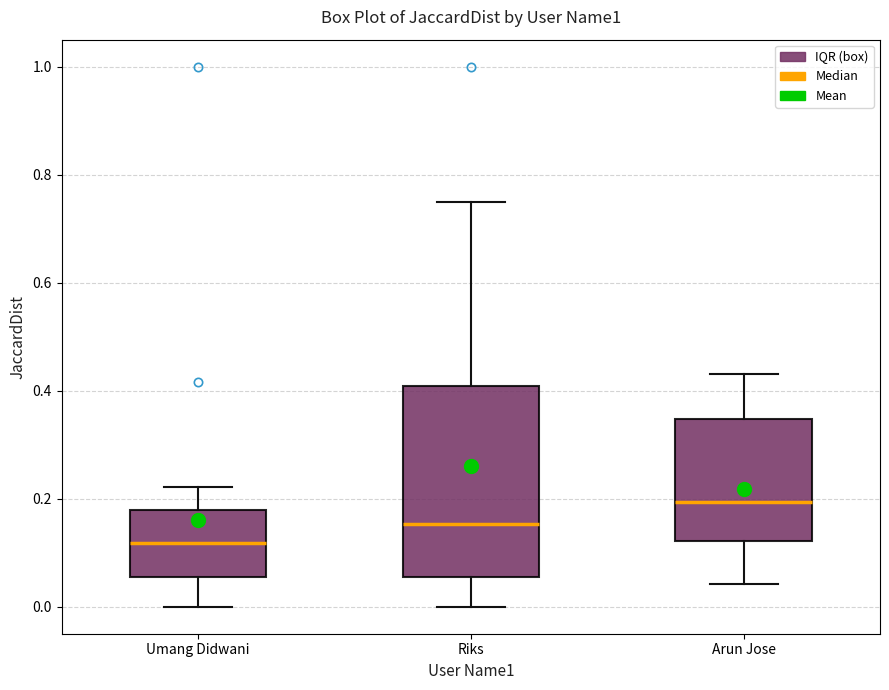

Which box's median line is the highest?

Arun Jose